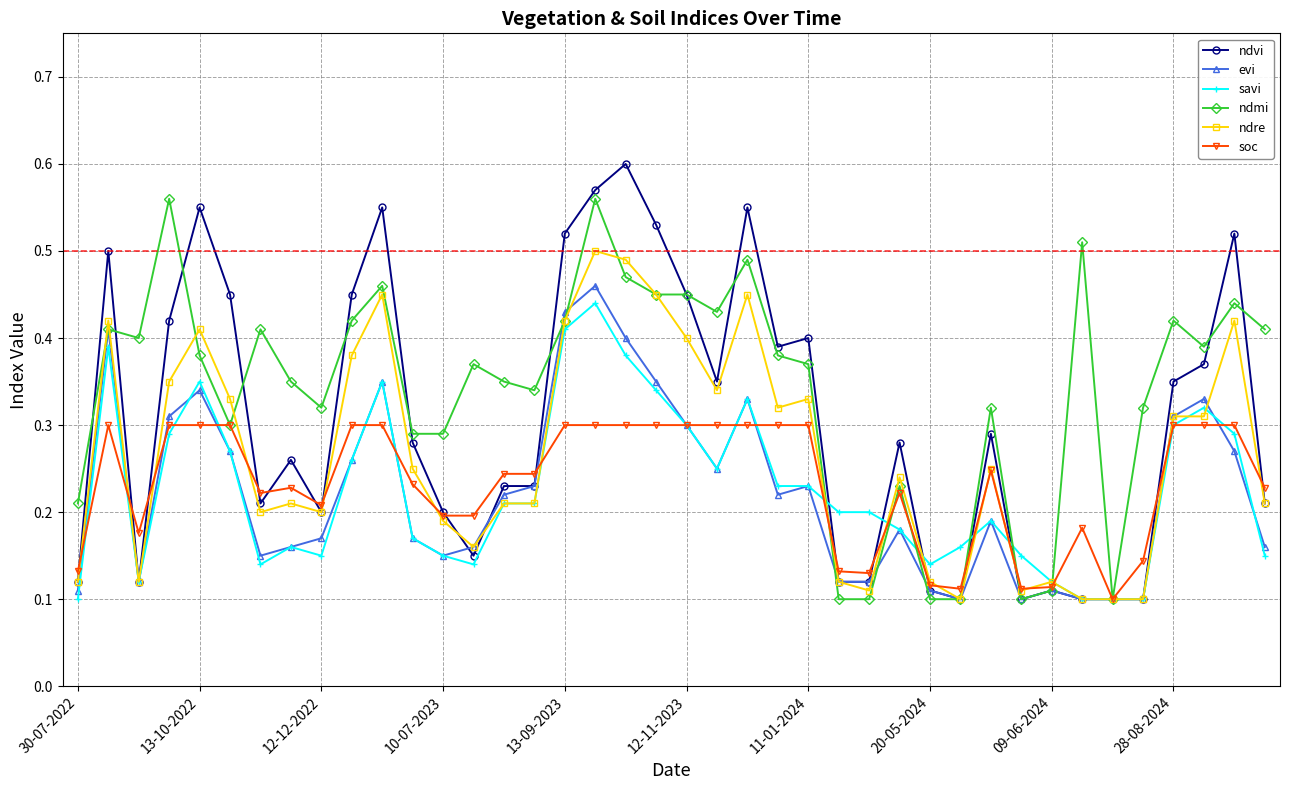

Which series has the largest total across all categories?

ndmi